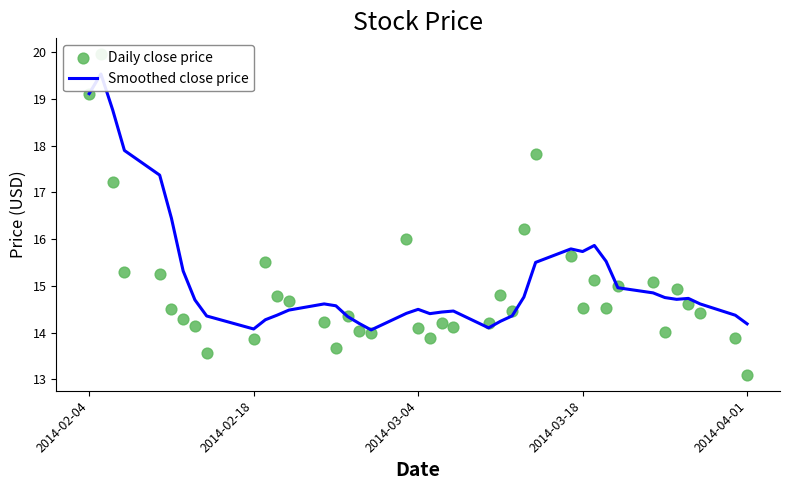

Which series has the widest spread of Y values?

Daily close price